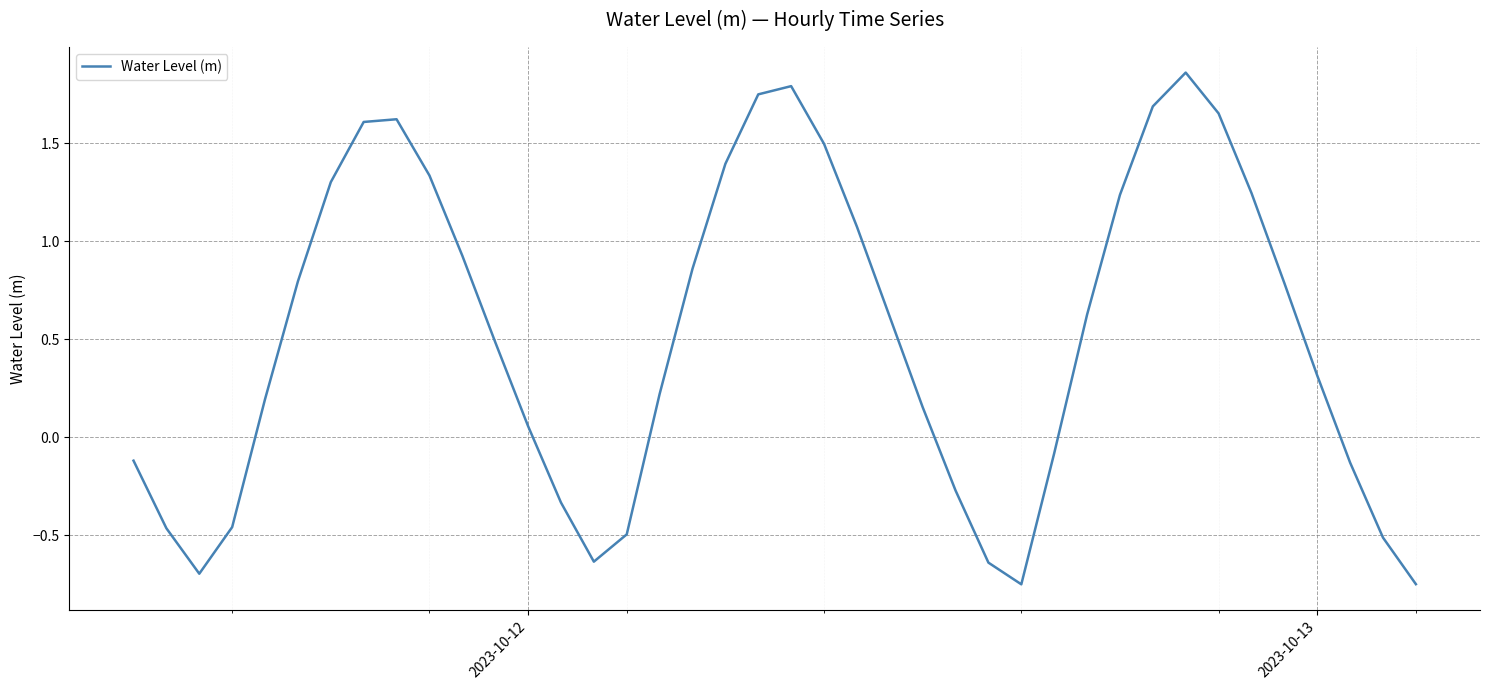

What is the difference between the maximum and minimum values?

2.6